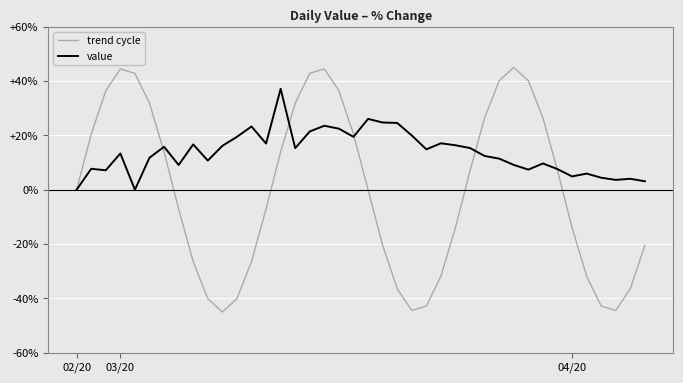

What is the smallest value displayed?

-45.0